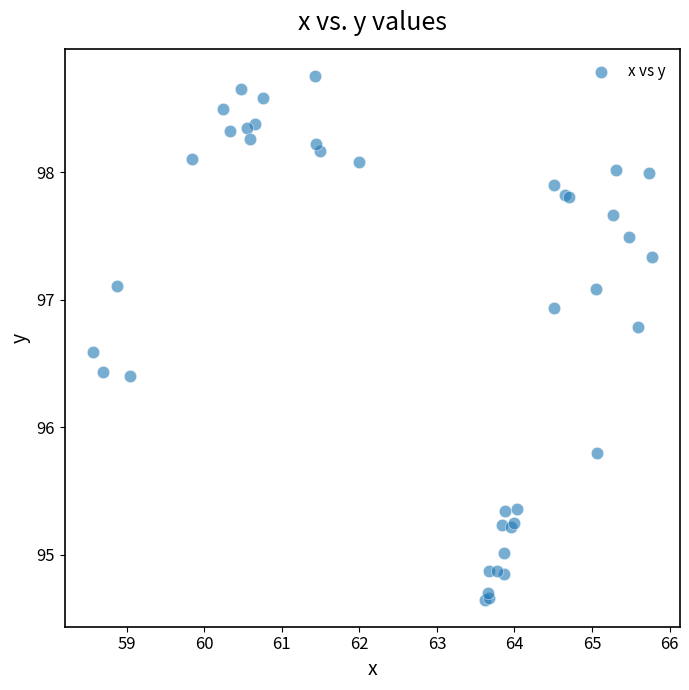

What Y value in the scatter plot is closest to 96?

95.8